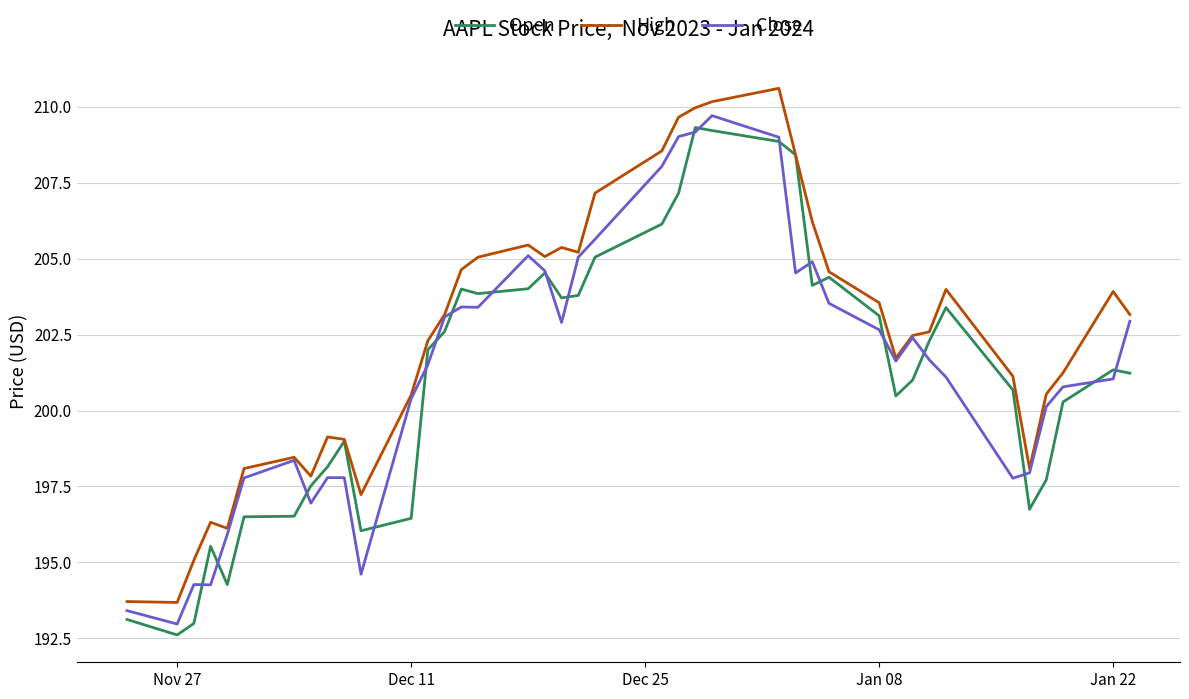

What is the minimum value shown in the chart?

192.6